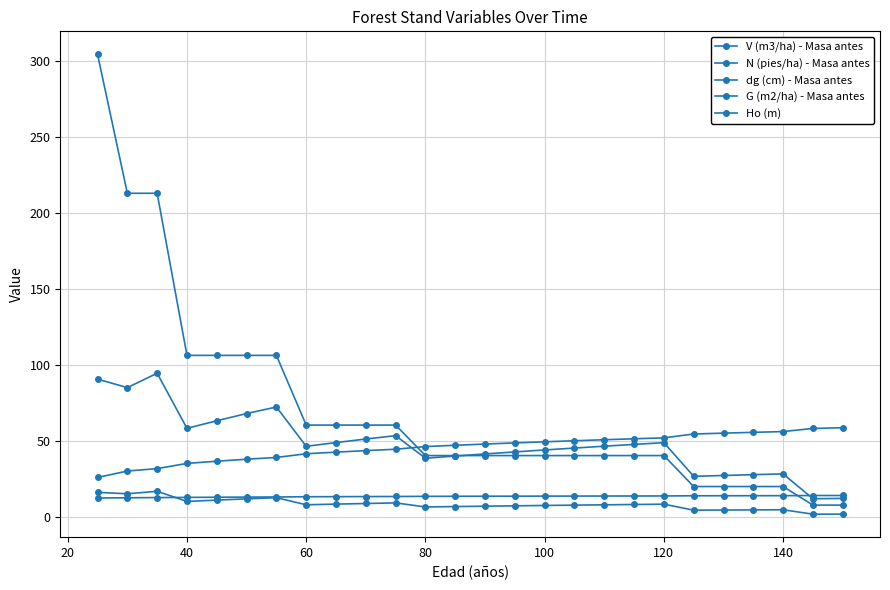

At how many categories does at least one series exceed 162?

3